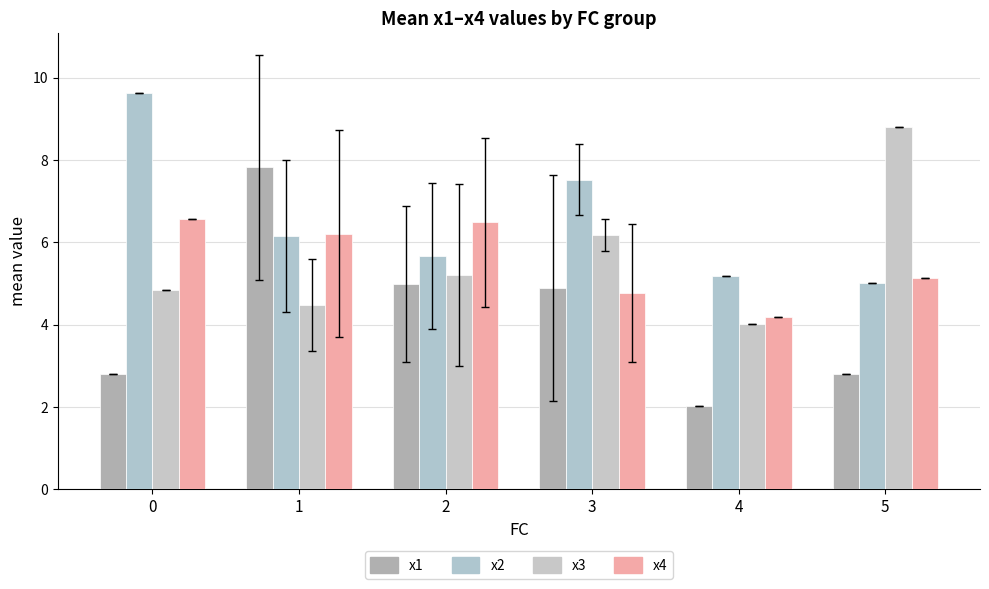

What is the value of the x4 bar at the 3rd from the left?

6.5